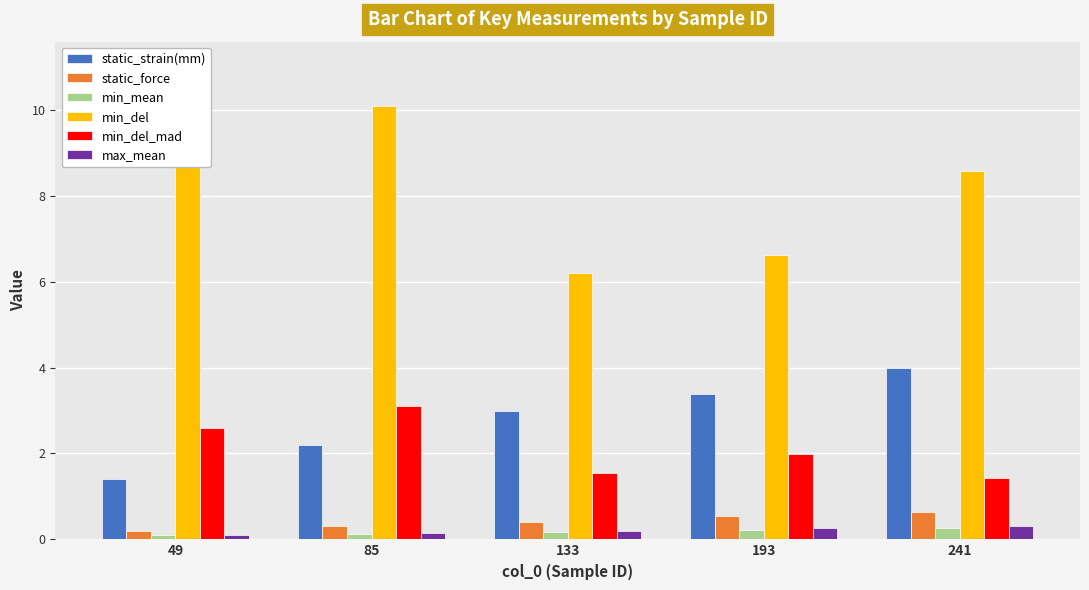

Are the bars horizontal?

No